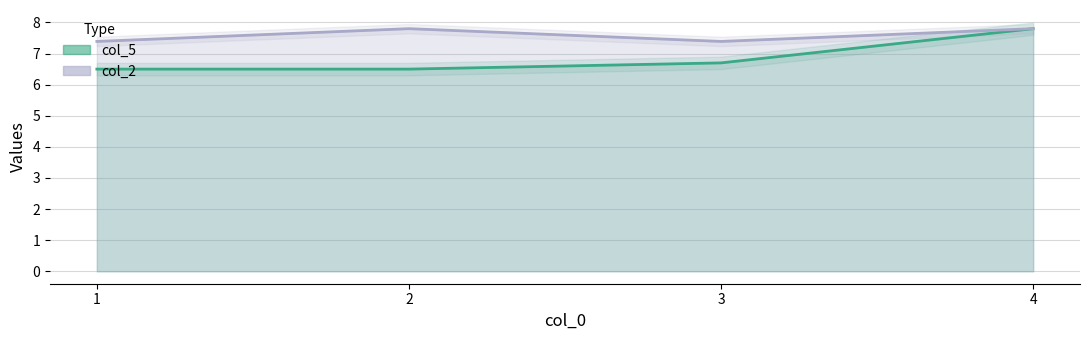

True or false: col_2 and col_5 intersect in this chart.

False